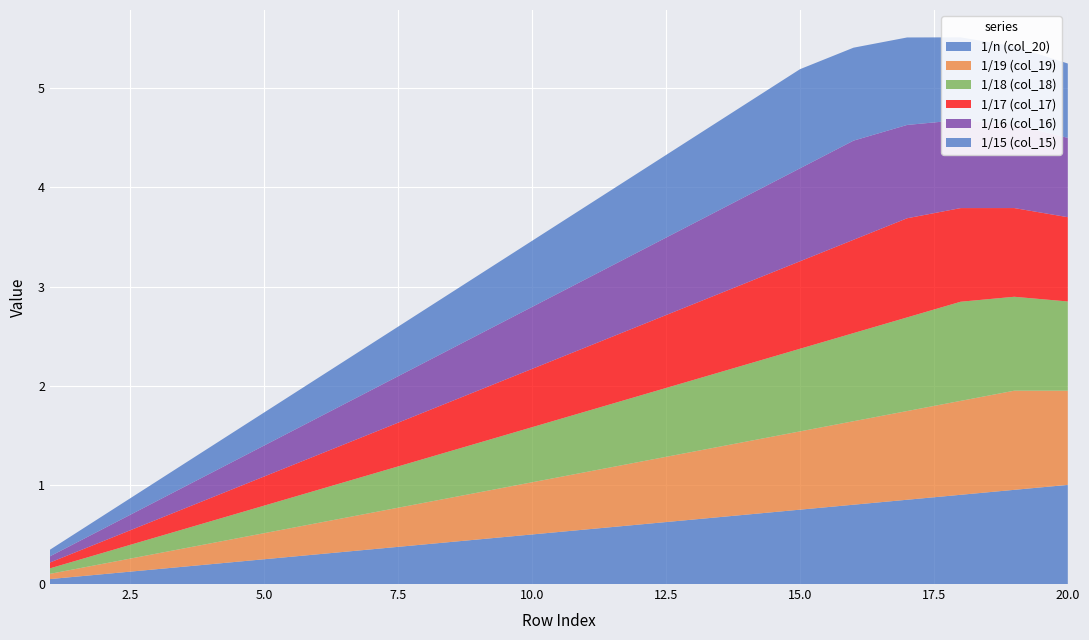

Reading left to right, transcribe all the data shown in this chart.

1/n (col_20): 1=0.1	2=0.1	3=0.1	4=0.2	5=0.2	6=0.3	7=0.3	8=0.4	9=0.5	10=0.5	11=0.6	12=0.6	13=0.7	14=0.7	15=0.8	16=0.8	17=0.8	18=0.9	19=0.9	20=1.0
1/19 (col_19): 1=0.1	2=0.1	3=0.2	4=0.2	5=0.3	6=0.3	7=0.4	8=0.4	9=0.5	10=0.5	11=0.6	12=0.6	13=0.7	14=0.7	15=0.8	16=0.8	17=0.9	18=0.9	19=1.0	20=0.9
1/18 (col_18): 1=0.1	2=0.1	3=0.2	4=0.2	5=0.3	6=0.3	7=0.4	8=0.4	9=0.5	10=0.6	11=0.6	12=0.7	13=0.7	14=0.8	15=0.8	16=0.9	17=0.9	18=1.0	19=0.9	20=0.9
1/17 (col_17): 1=0.1	2=0.1	3=0.2	4=0.2	5=0.3	6=0.4	7=0.4	8=0.5	9=0.5	10=0.6	11=0.6	12=0.7	13=0.8	14=0.8	15=0.9	16=0.9	17=1.0	18=0.9	19=0.9	20=0.8
1/16 (col_16): 1=0.1	2=0.1	3=0.2	4=0.2	5=0.3	6=0.4	7=0.4	8=0.5	9=0.6	10=0.6	11=0.7	12=0.8	13=0.8	14=0.9	15=0.9	16=1.0	17=0.9	18=0.9	19=0.8	20=0.8
1/15 (col_15): 1=0.1	2=0.1	3=0.2	4=0.3	5=0.3	6=0.4	7=0.5	8=0.5	9=0.6	10=0.7	11=0.7	12=0.8	13=0.9	14=0.9	15=1.0	16=0.9	17=0.9	18=0.8	19=0.8	20=0.8